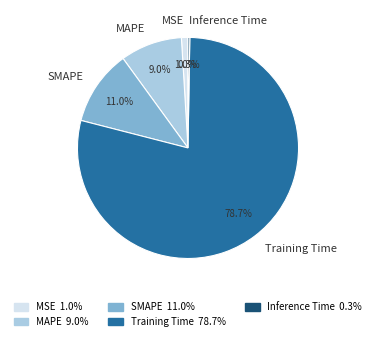

Combined, do SMAPE and Training Time account for over 50%?

Yes